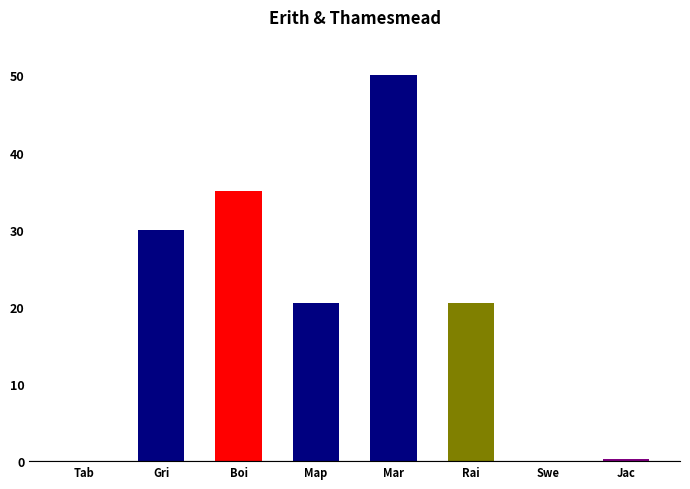

How many categories are shown in the chart?

8